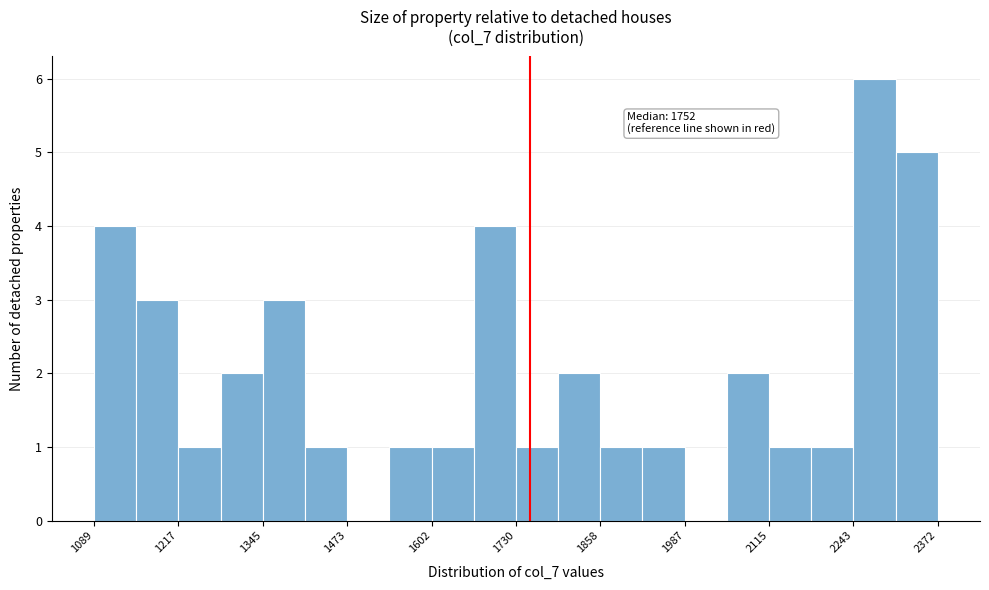

Read against the x-axis, roughly where is the centre of the tallest bar?

2280